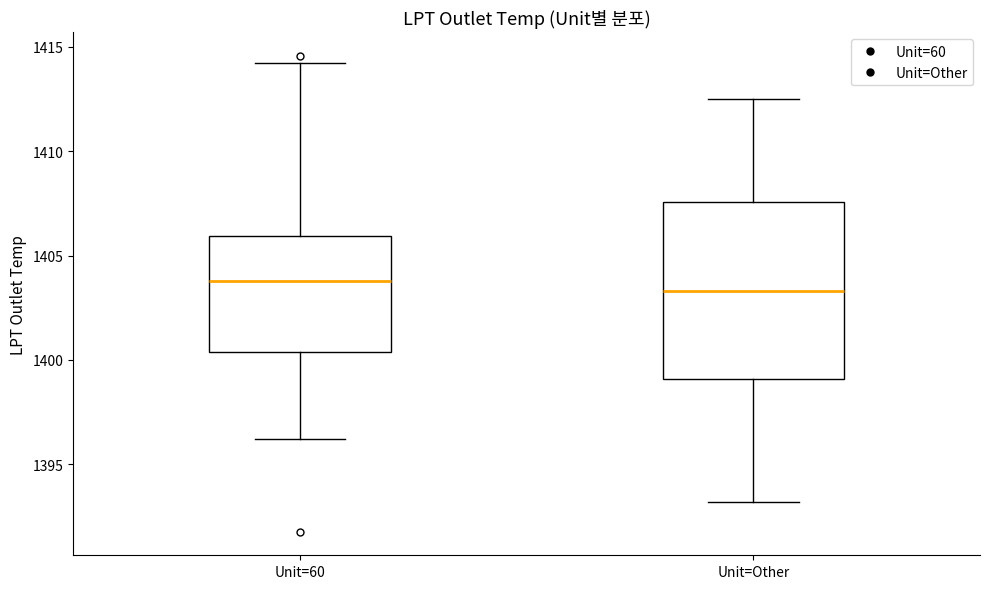

Reading left to right, read every box against the y-axis: the position of its median line, the range the box covers, and the ends of its whiskers. The values are not printed on the chart, so give them approximately, as read against the axis.

Unit=60: median 1404.0, box 1400.5 to 1406.0, whiskers 1396.0 to 1414.0
Unit=Other: median 1403.5, box 1399.0 to 1407.5, whiskers 1393.0 to 1412.5